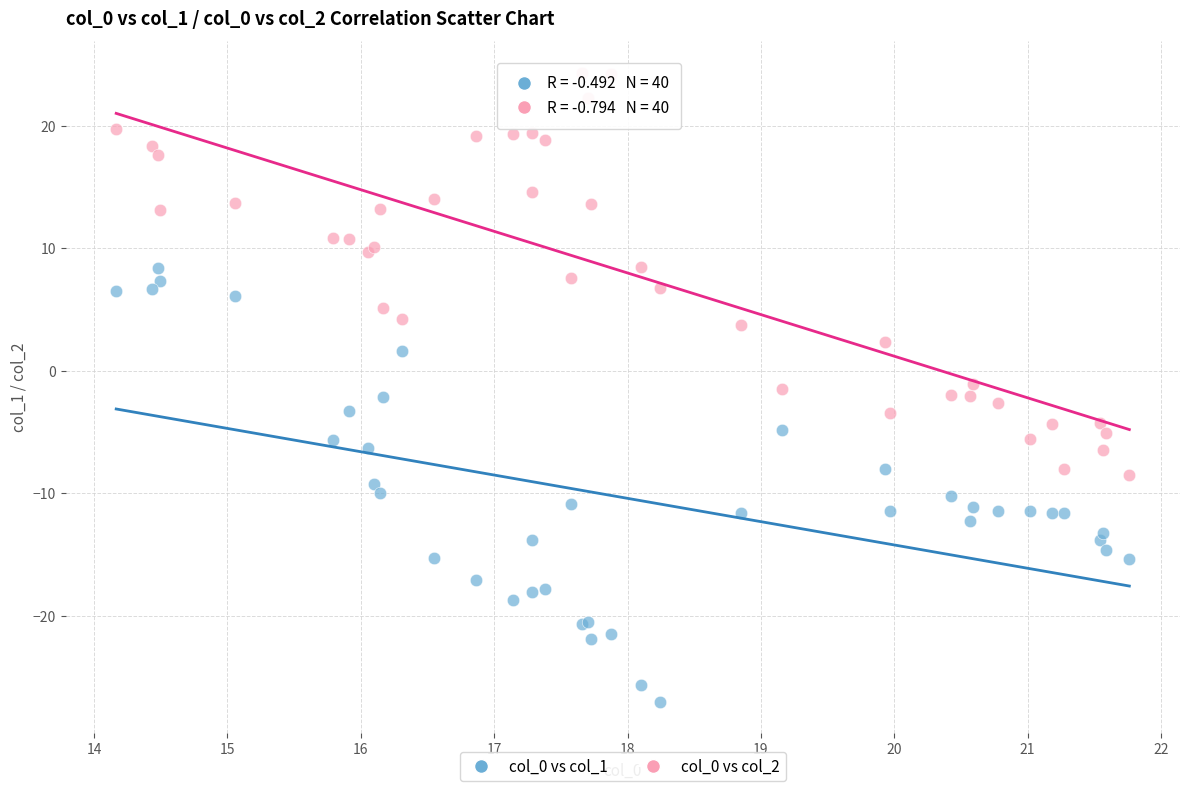

Which series has the largest Y range (max minus min)?

col_0 vs col_1